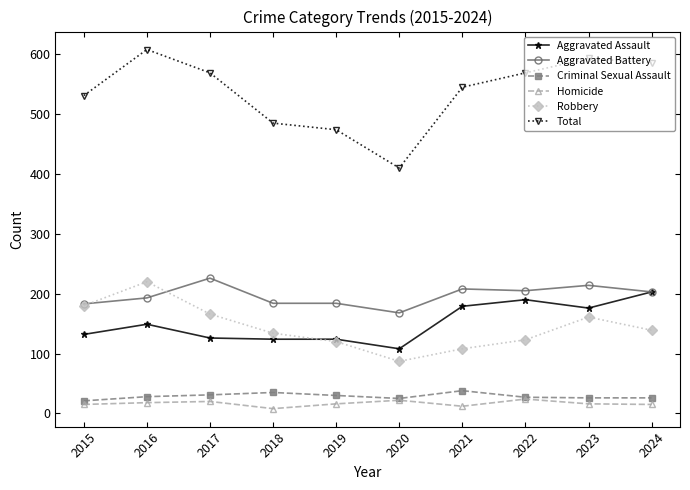

True or false: Criminal Sexual Assault has more than 1 interior local peaks.

True